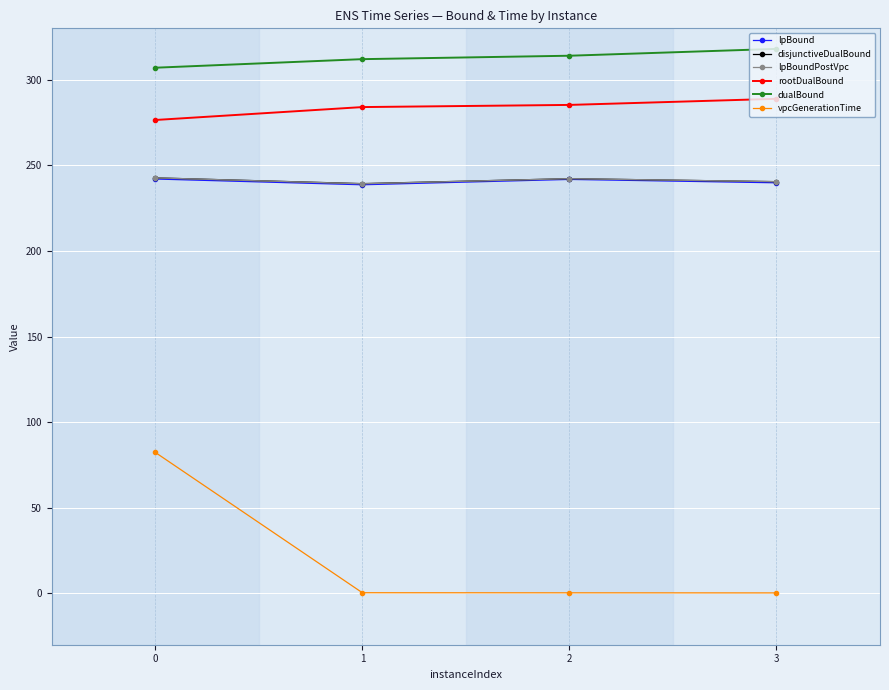

True or false: dualBound and disjunctiveDualBound intersect in this chart.

False